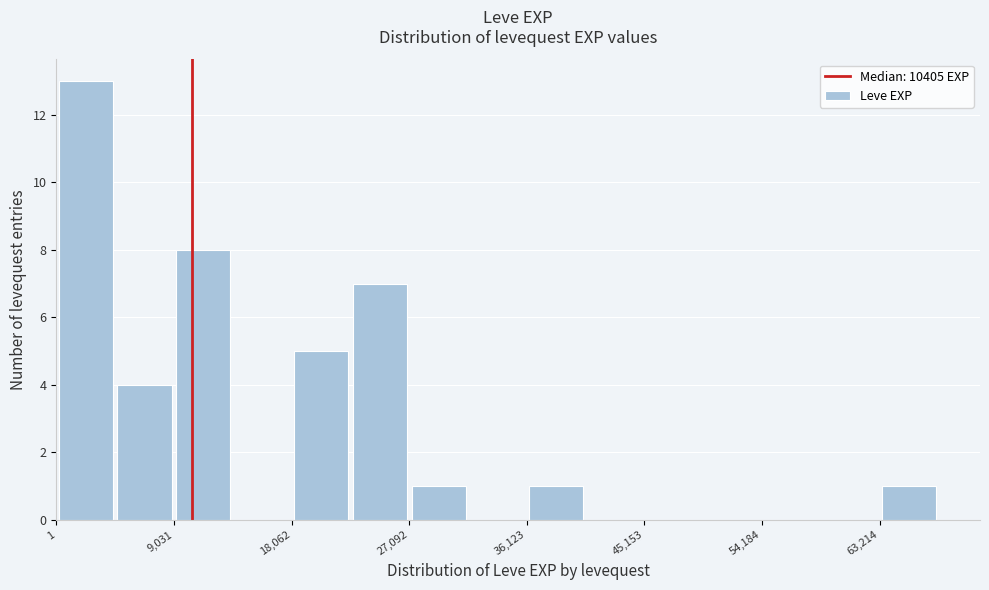

Which range on the x-axis has the tallest bar?

0 to 5000